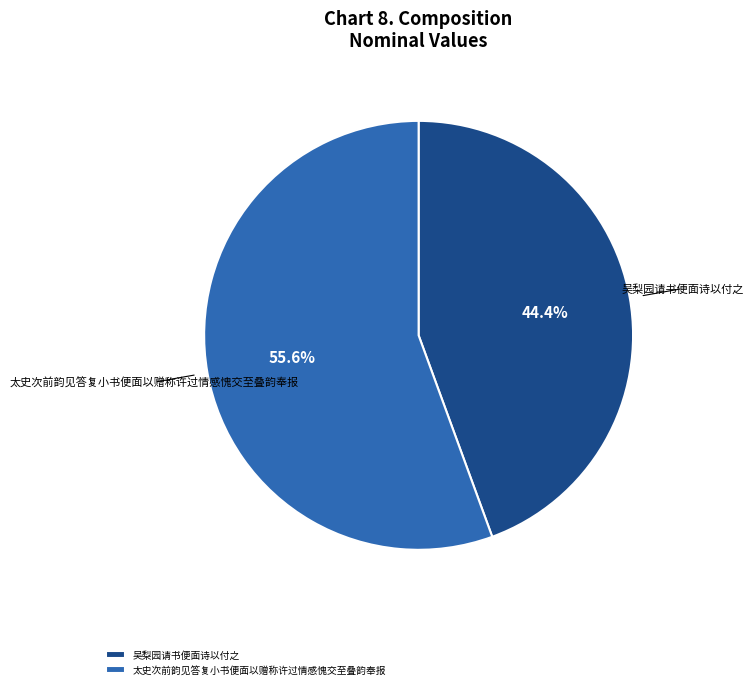

What is the largest slice in the pie chart?

太史次前韵见答复小书便面以赠称许过情感愧交至叠韵奉报